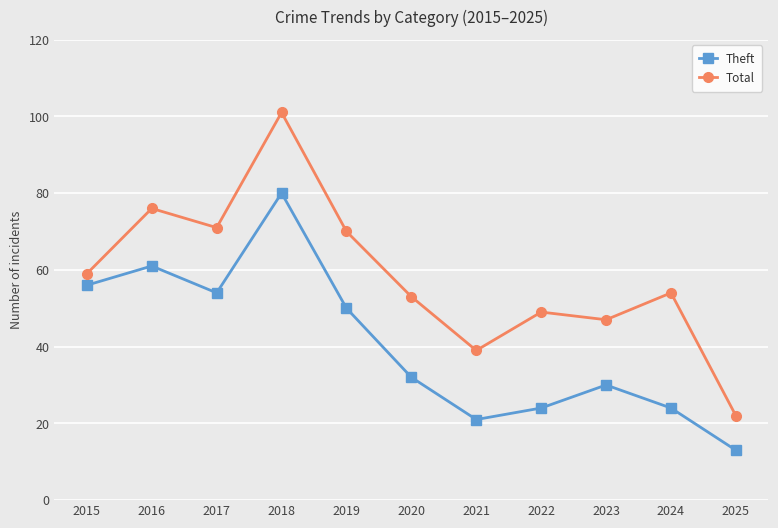

In Theft, how many points are lower than both neighbors (excluding endpoints)?

2